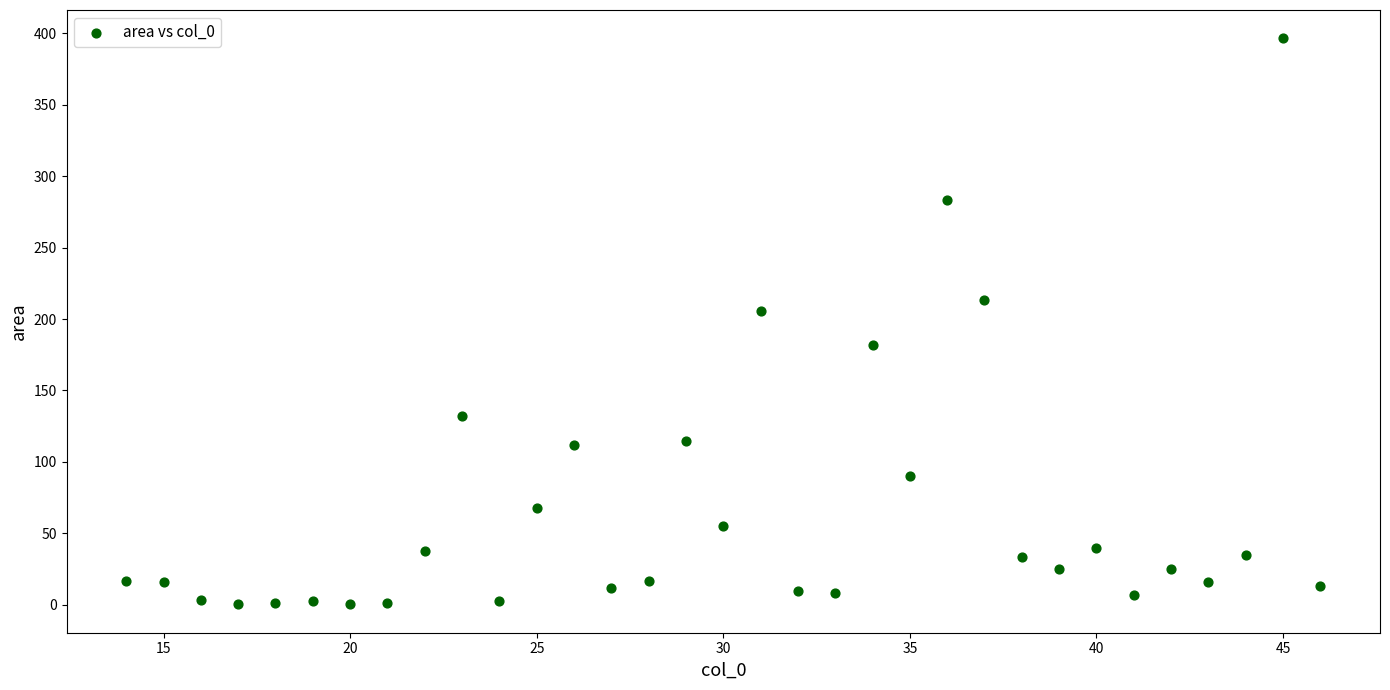

What Y value in the scatter plot is closest to 198?

205.3